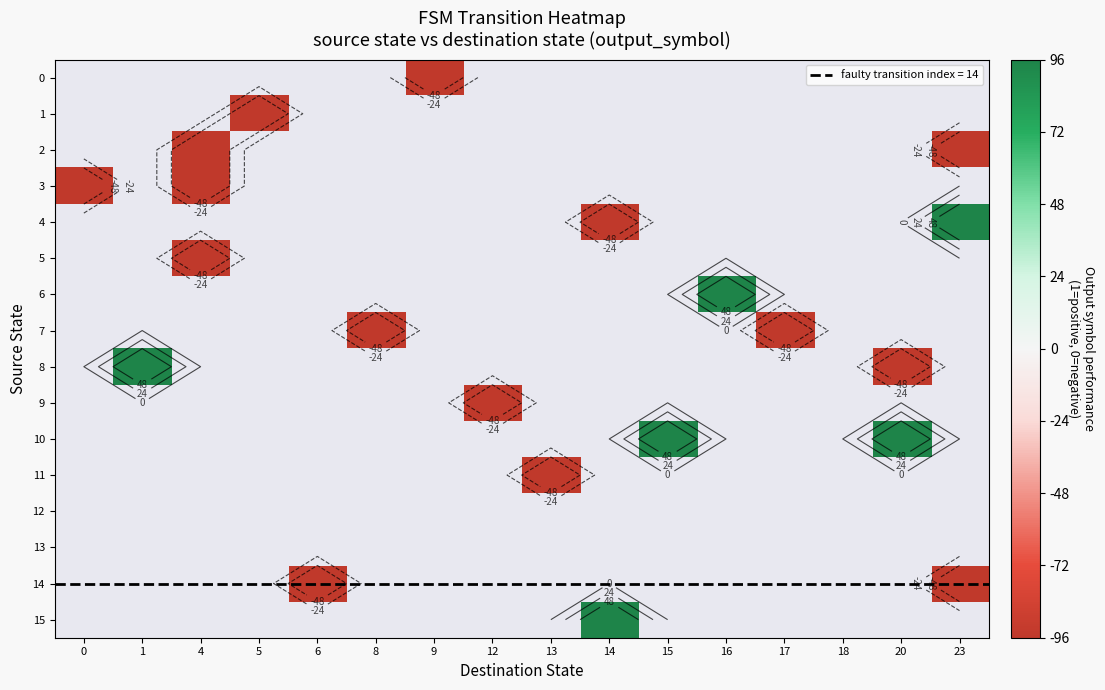

How many values in 4 are below zero?

1